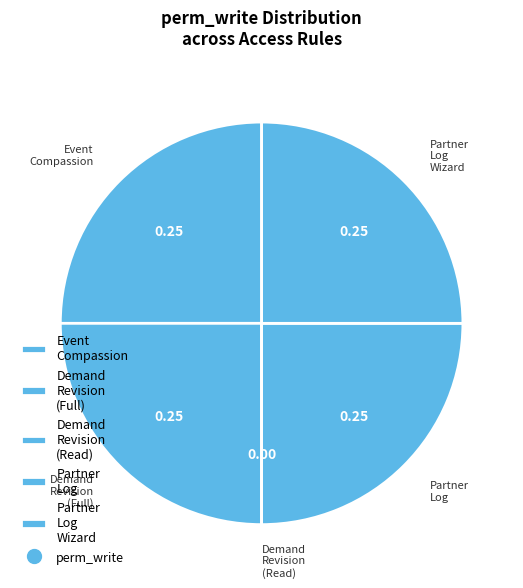

Approximately how many times larger is the value at Partner Log Wizard compared to Demand Revision (Full)?

1.0